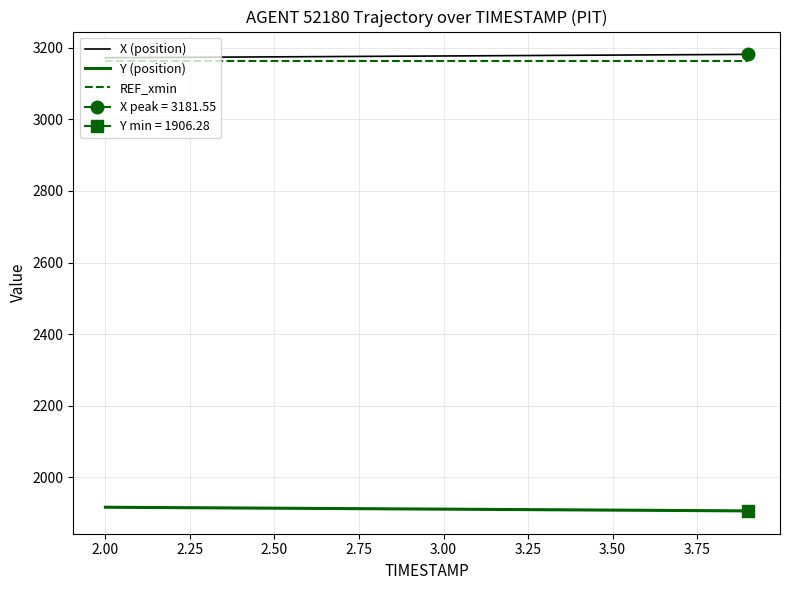

True or false: X (position) has more than 2 points higher than both neighbors.

False